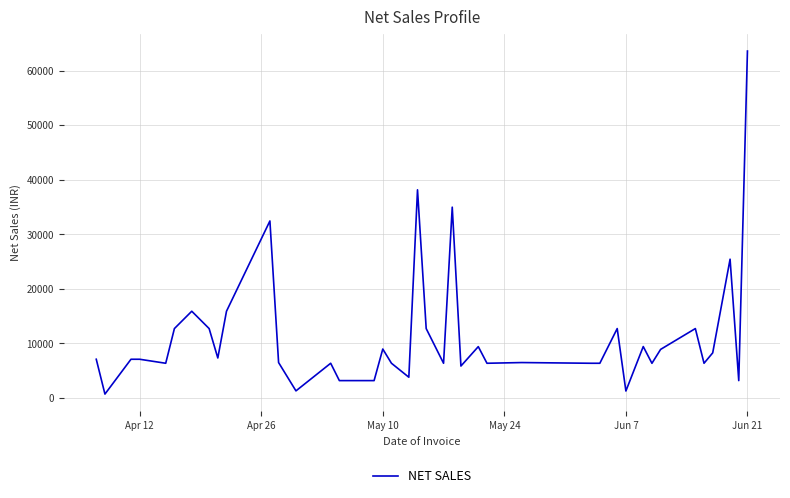

What is the difference between the maximum and minimum values?

62892.5